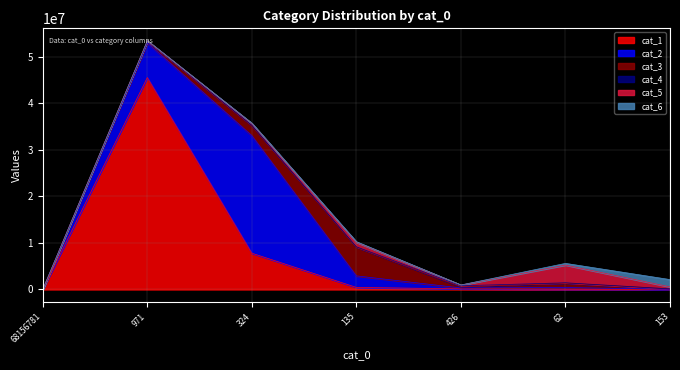

At which label does cat_5 first exceed 374249?

cat_0=135